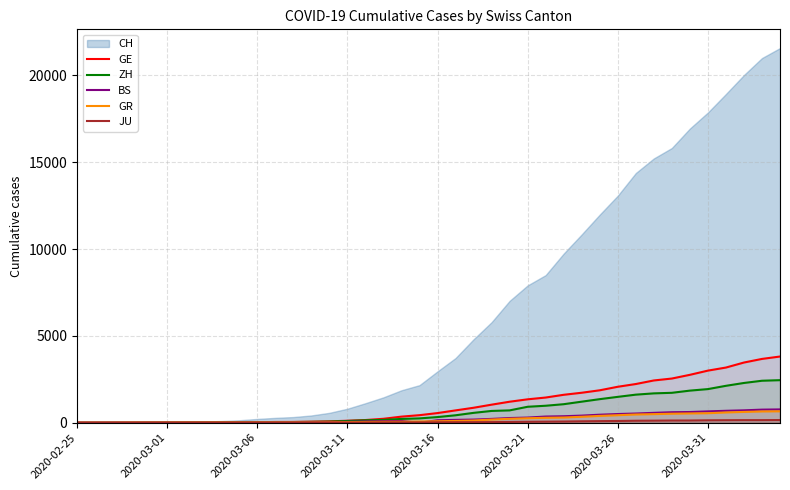

What is the highest value of the GR series?

657